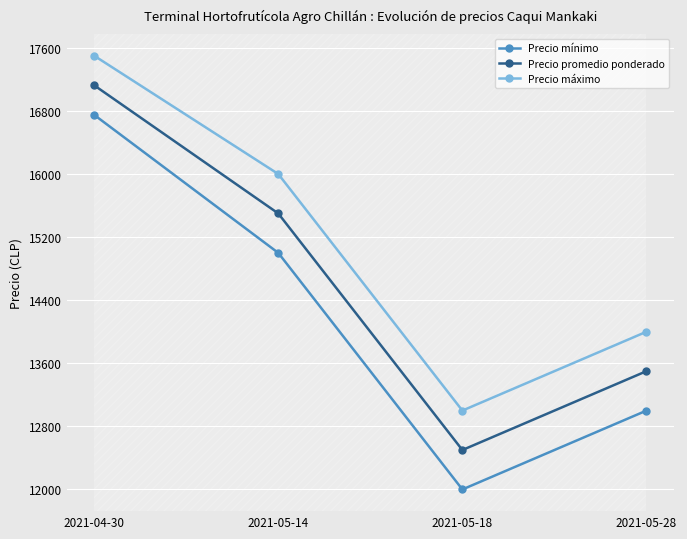

How many Precio promedio ponderado values are between 13500 and 17125?

3